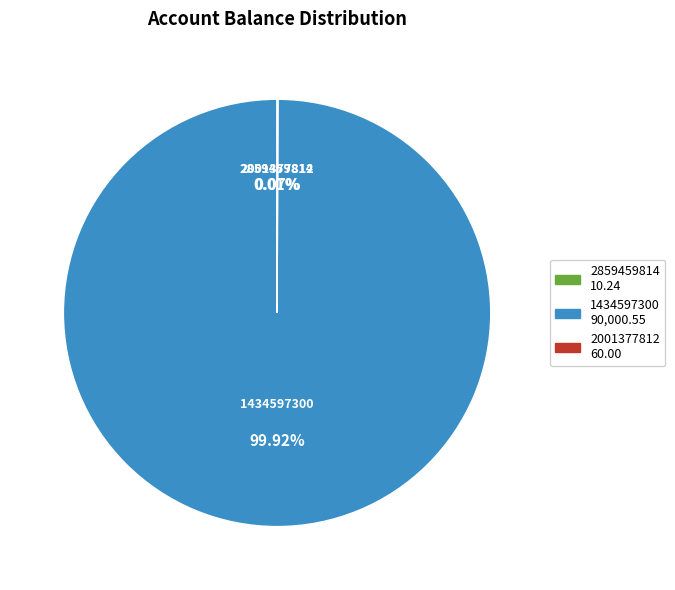

Is there a majority slice in this chart?

Yes